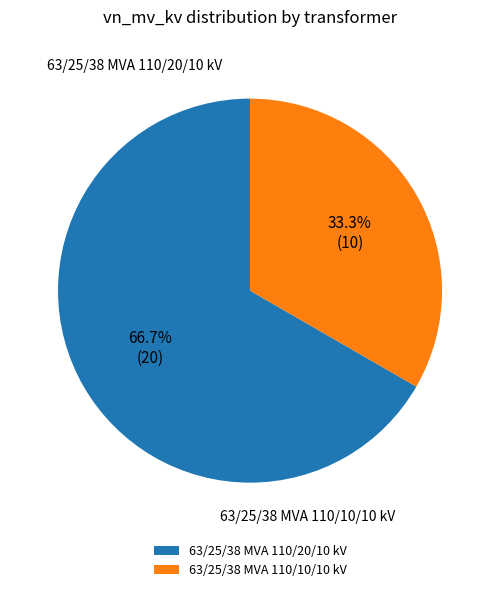

The 63/25/38 MVA 110/20/10 kV slice represents 67% of the pie. True or false?

True